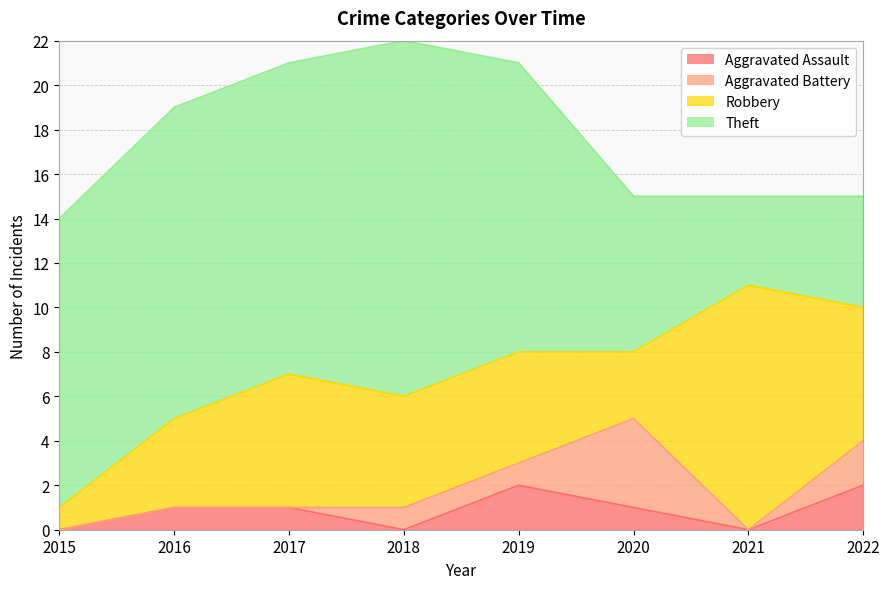

What is the average value of the Aggravated Assault series?

1